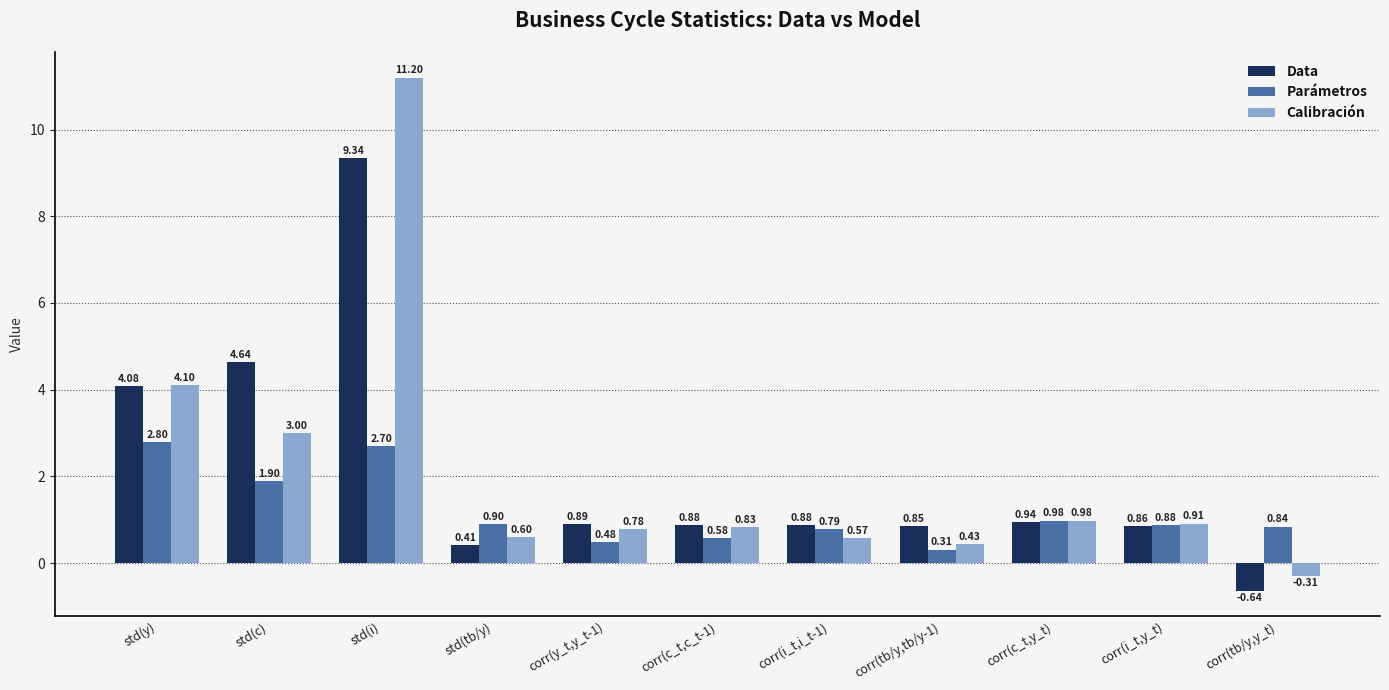

List the series in order of their peak value, highest first.

Calibración, Data, Parámetros